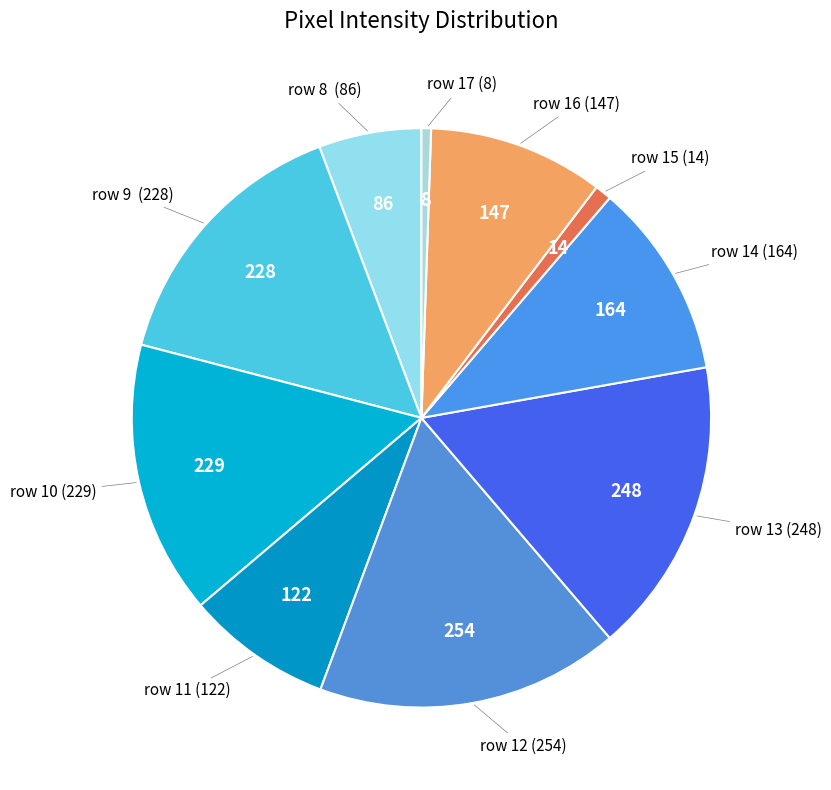

How many segments does this pie chart have?

10